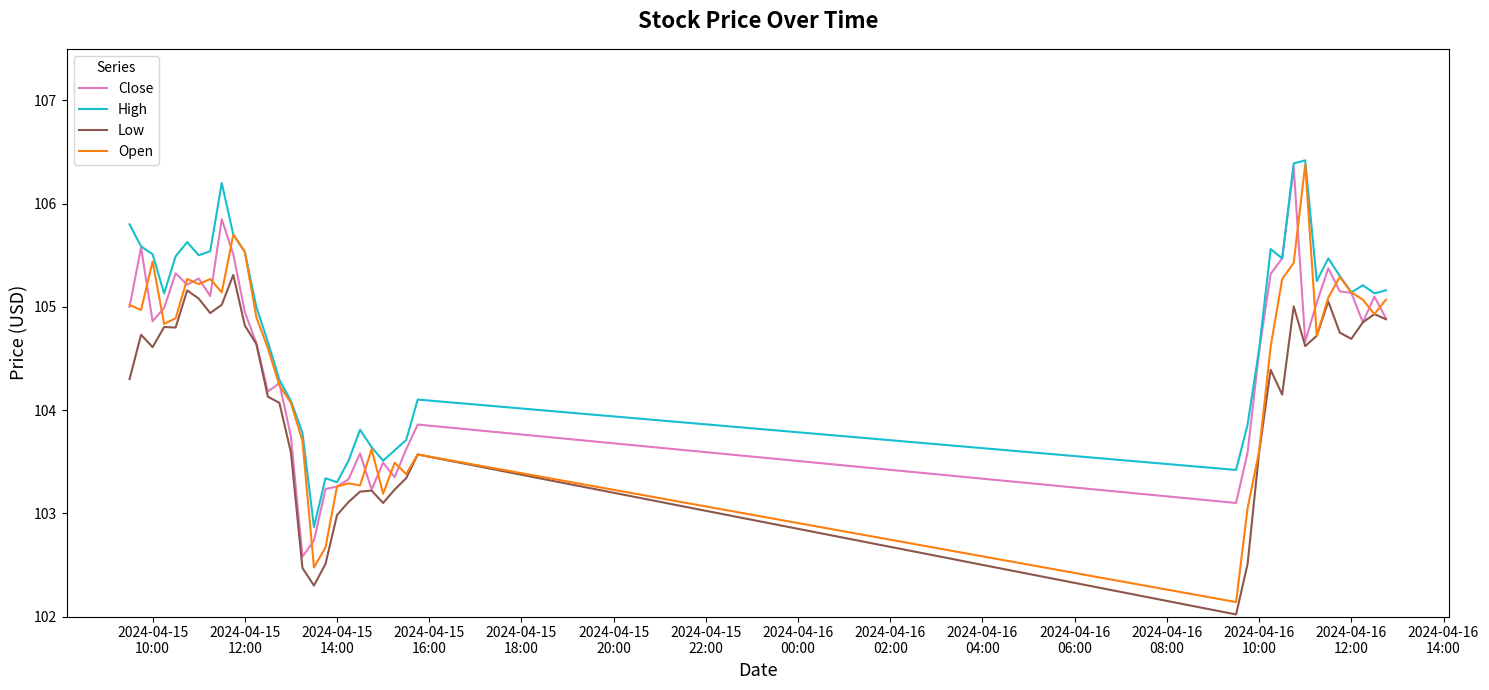

What is the greatest value displayed?

106.4